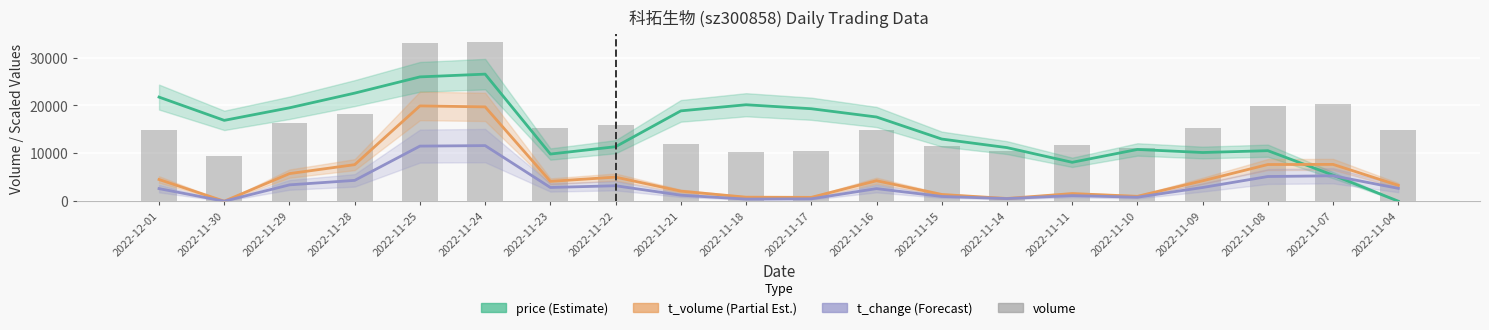

How many values in the volume series exceed 14917?

9